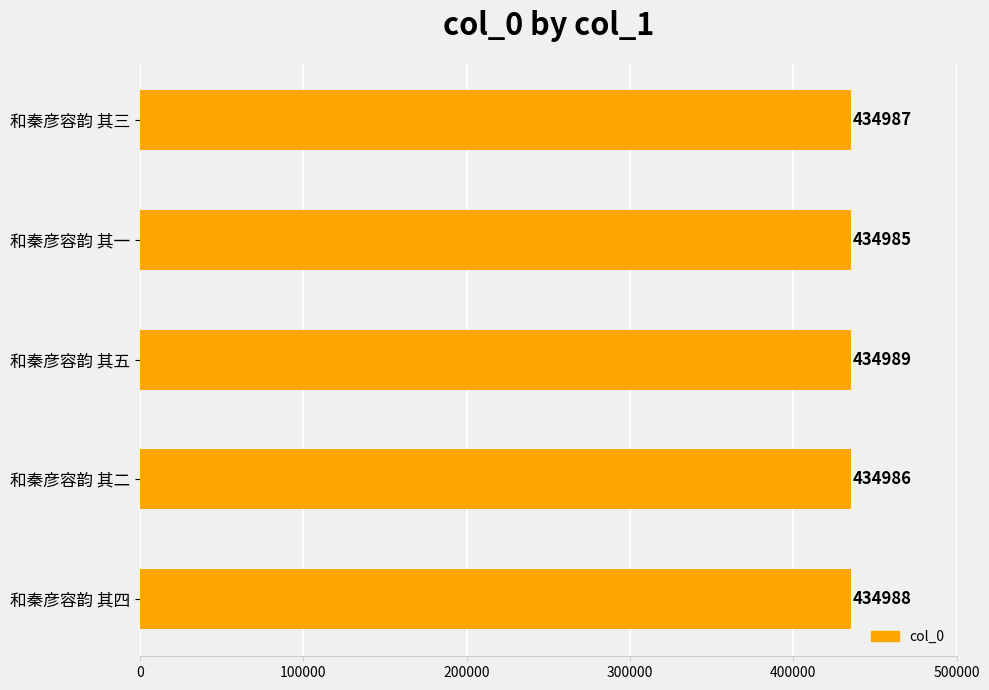

List the labels in order of value, largest first.

和秦彦容韵 其五, 和秦彦容韵 其四, 和秦彦容韵 其三, 和秦彦容韵 其二, 和秦彦容韵 其一